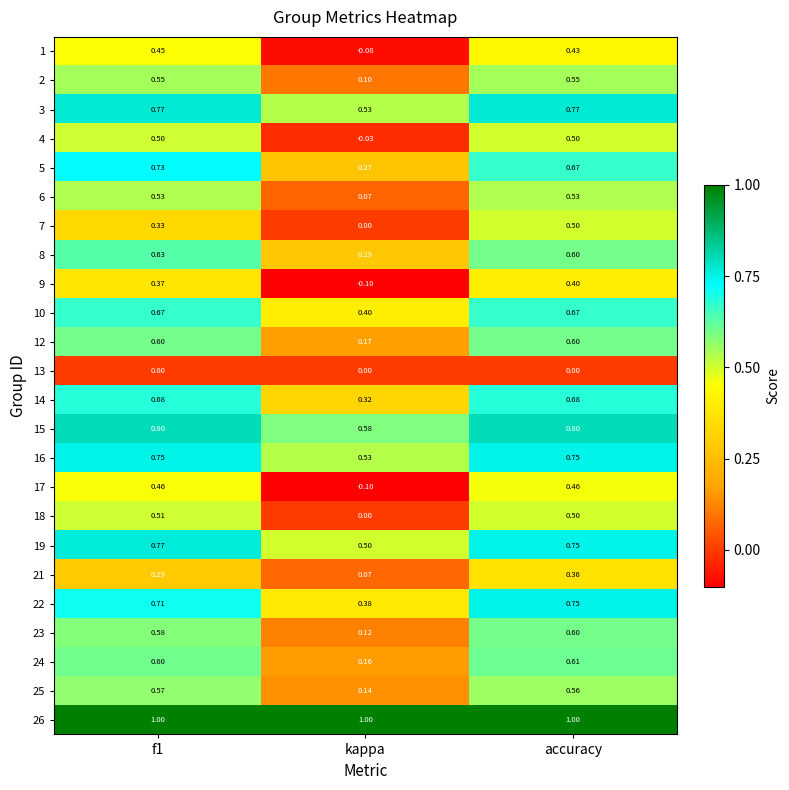

Which category has the lowest value across all series?

kappa